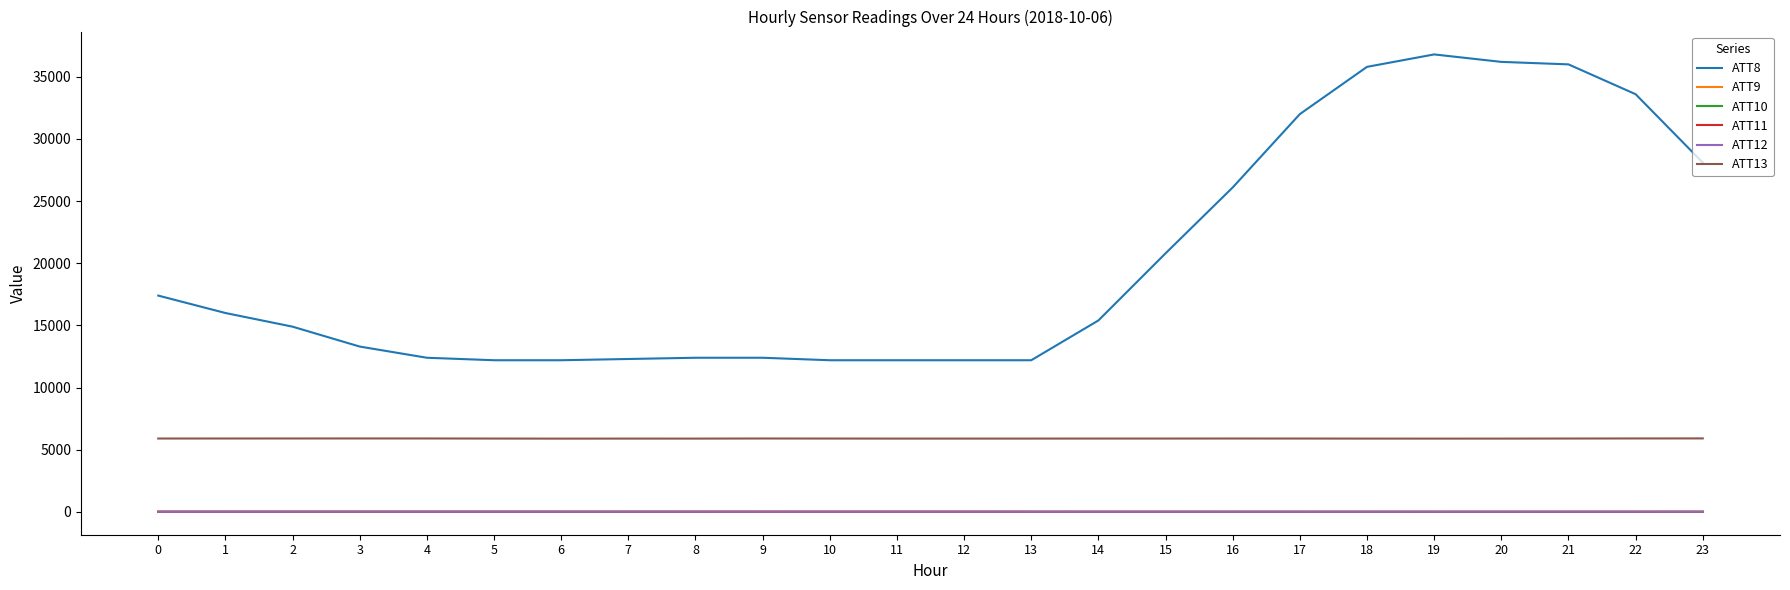

What is the difference between the highest and lowest values at 7?

12289.4